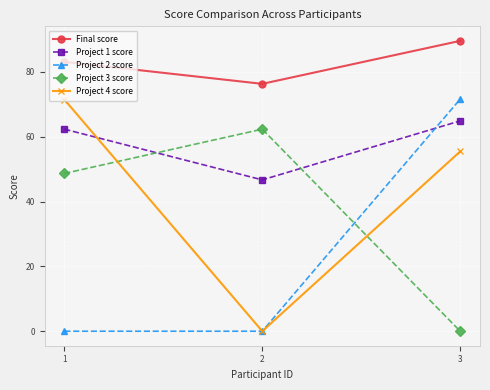

Count the number of data series in this chart.

5